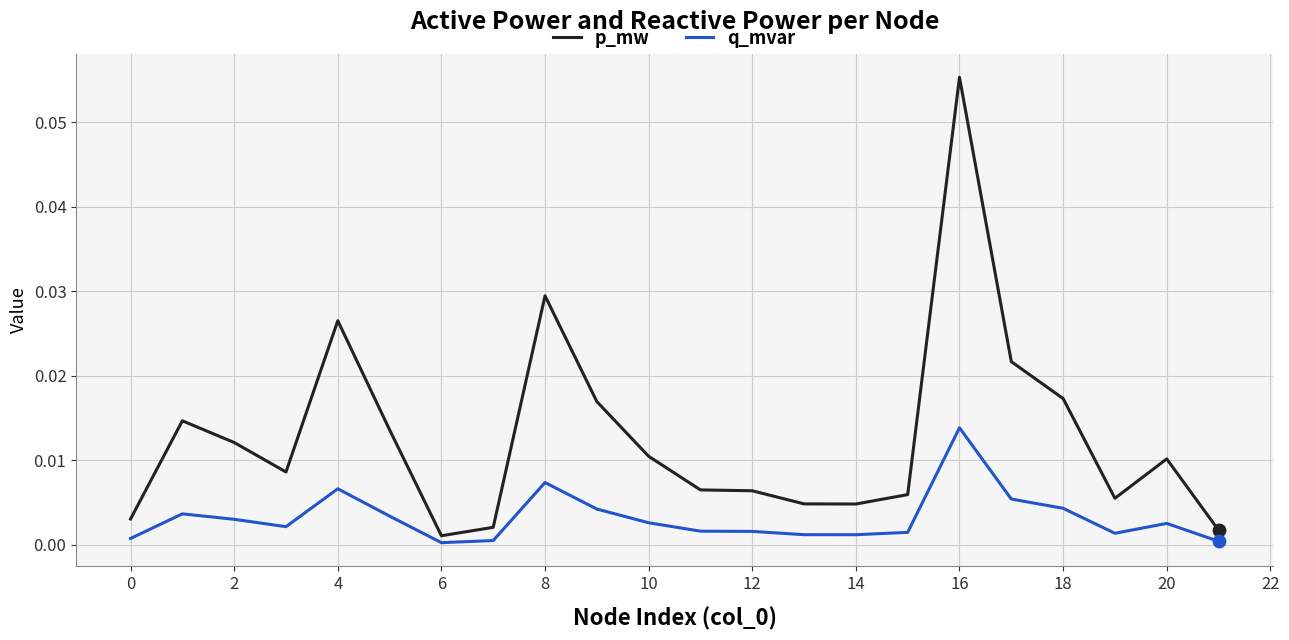

What are all the series names shown in the legend?

p_mw, q_mvar